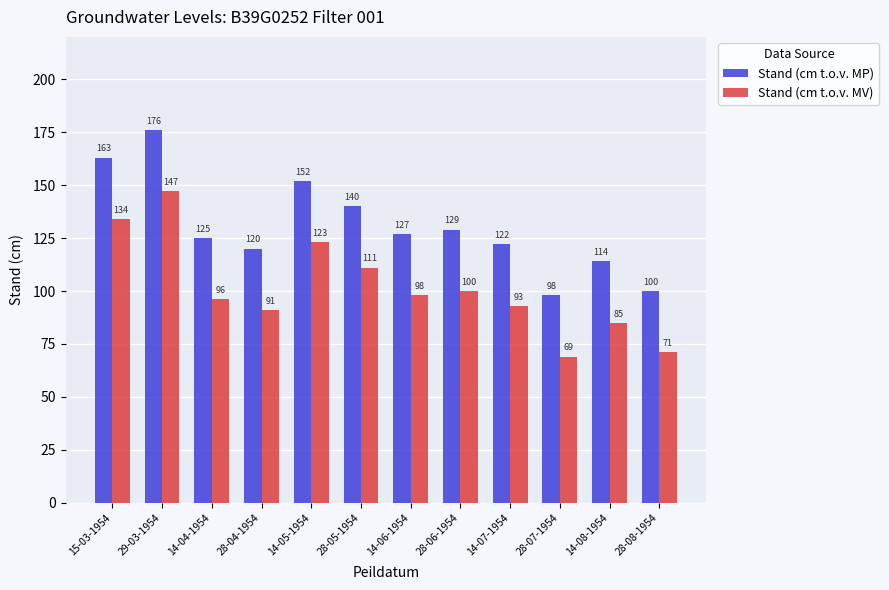

What is the difference between the highest and lowest values at 14-05-1954?

29